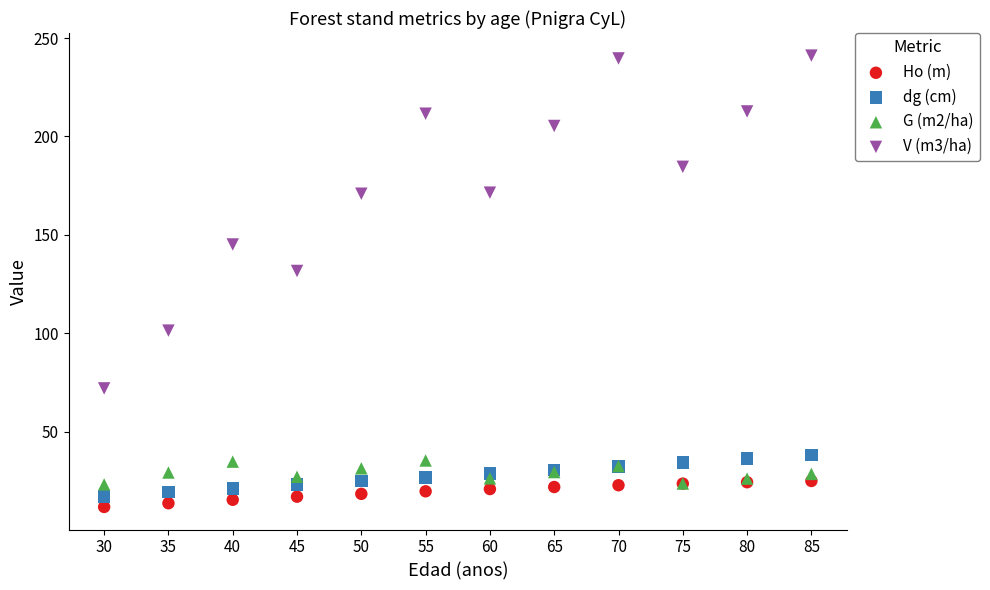

Across all series, what Y value is closest to 126?

131.7